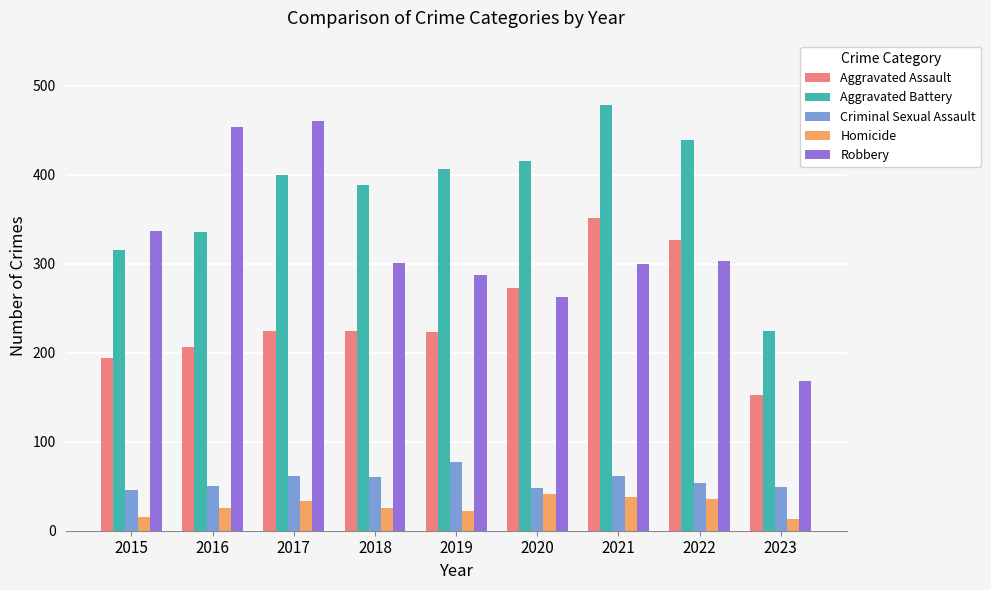

What is the difference between the highest and lowest values at 2023?

211